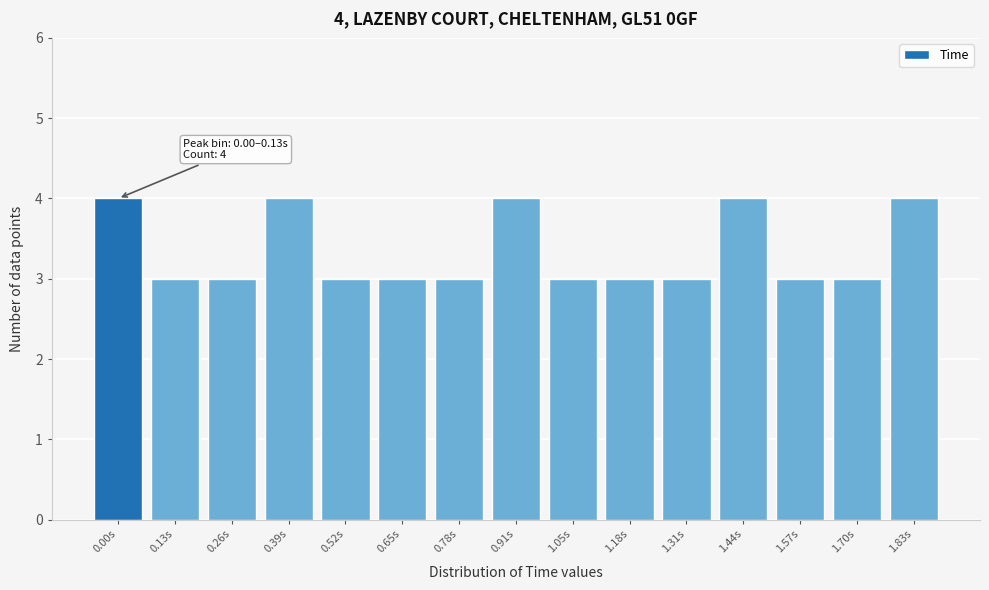

Reading right to left, extract all data points from this chart.

1.83s=4	1.70s=3	1.57s=3	1.44s=4	1.31s=3	1.18s=3	1.05s=3	0.91s=4	0.78s=3	0.65s=3	0.52s=3	0.39s=4	0.26s=3	0.13s=3	0.00s=4